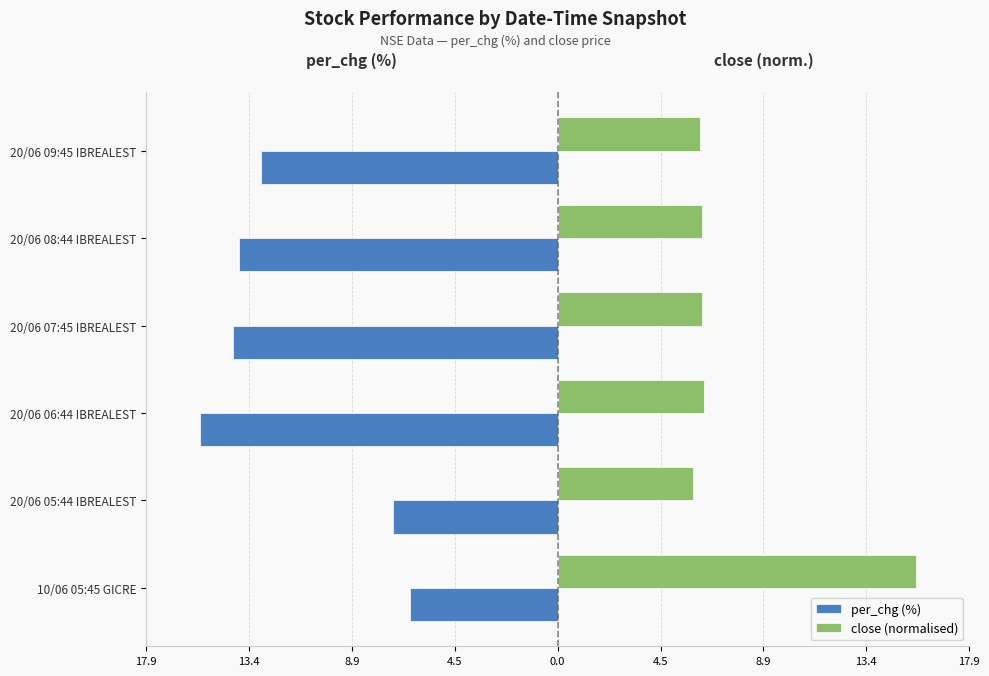

What are all the series names shown in the legend?

per_chg (%), close (normalised)